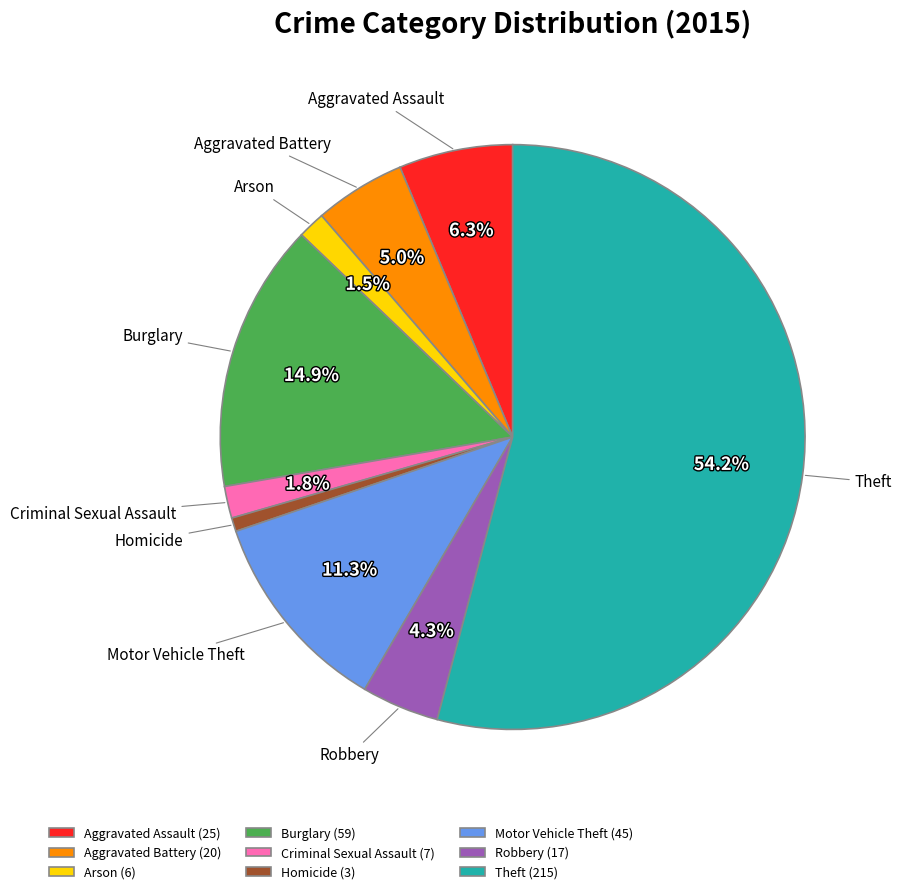

What is the largest slice in the pie chart?

Theft